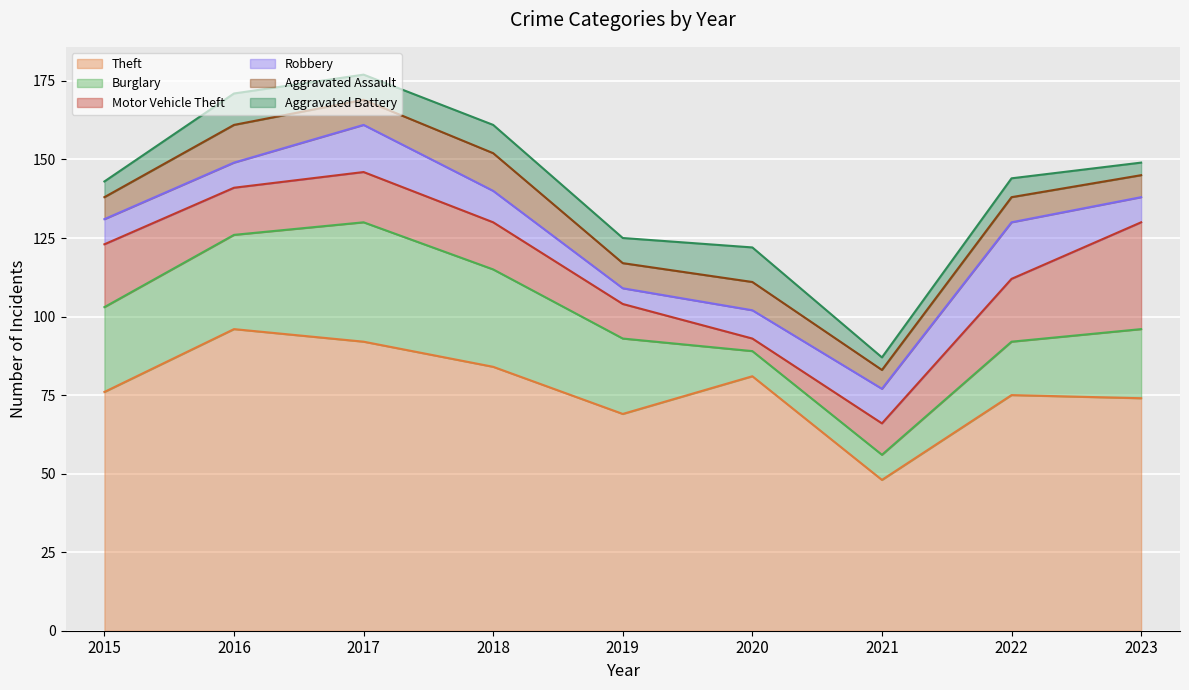

What is the difference between the maximum and minimum values in the Aggravated Battery series?

7